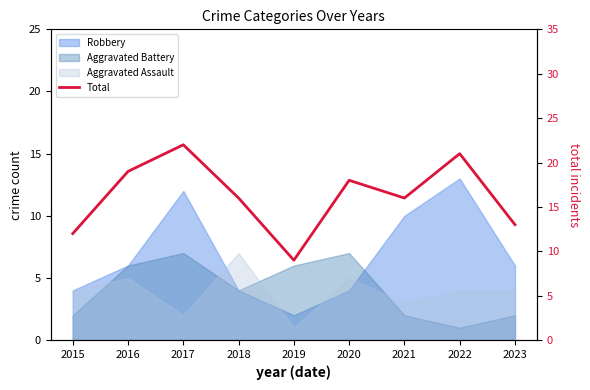

Reading left to right, transcribe all the data shown in this chart.

2015=12	2016=19	2017=22	2018=16	2019=9	2020=18	2021=16	2022=21	2023=13